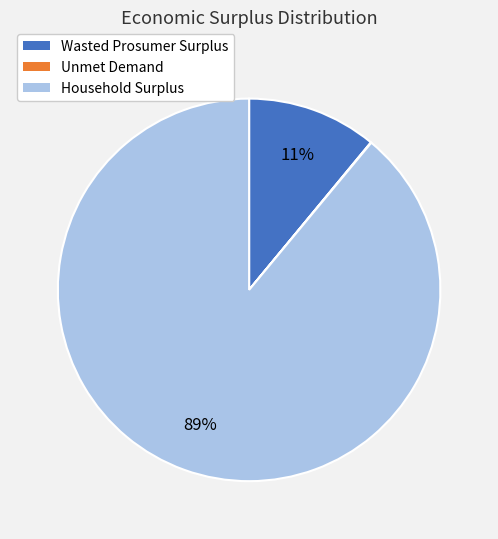

Do Household Surplus and Wasted Prosumer Surplus together represent more than half of the pie?

Yes